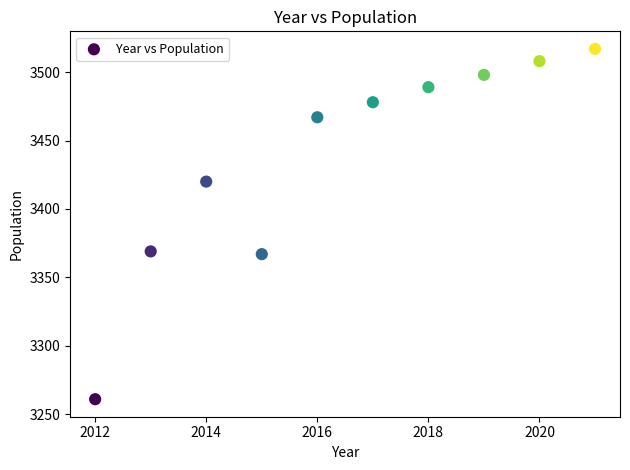

What is the average X value?

2016